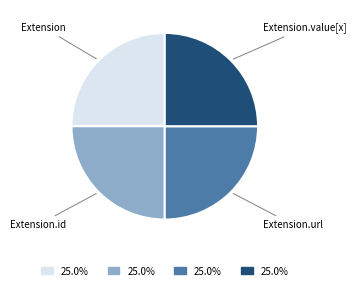

Is there a majority slice in this chart?

No